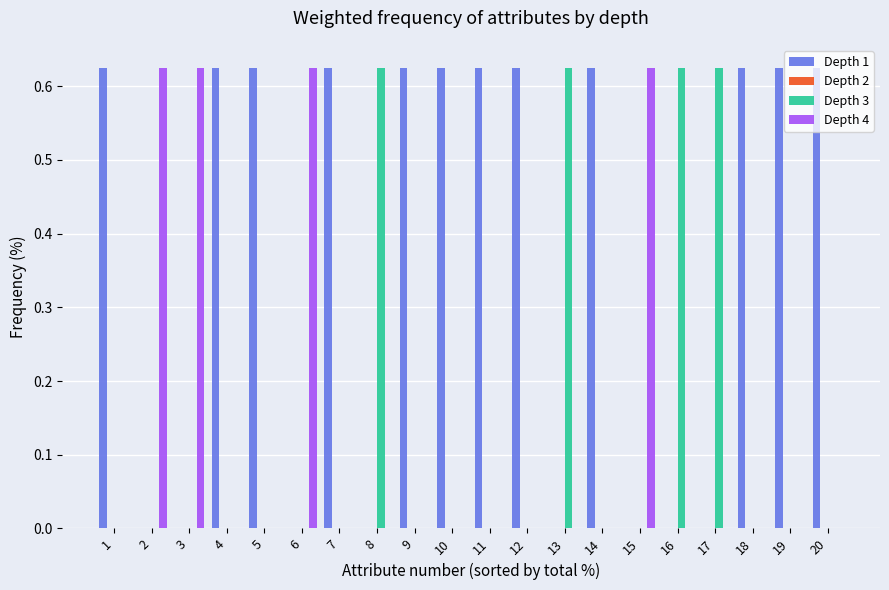

Is it true that Depth 3 equals 0.2 at 18?

False